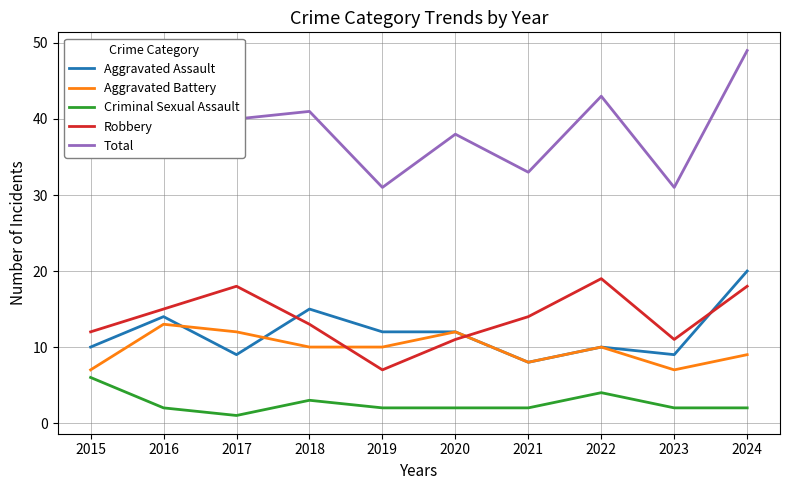

True or false: Total and Aggravated Assault cross at least once.

False